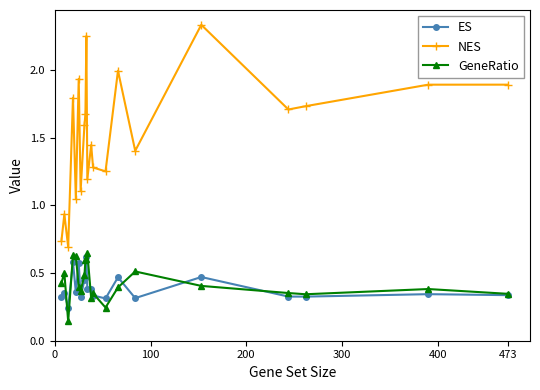

True or false: NES and GeneRatio intersect in this chart.

False